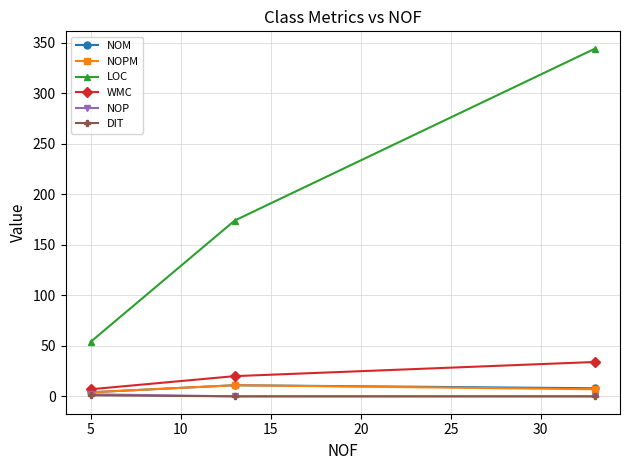

Which series has the largest total across all categories?

LOC